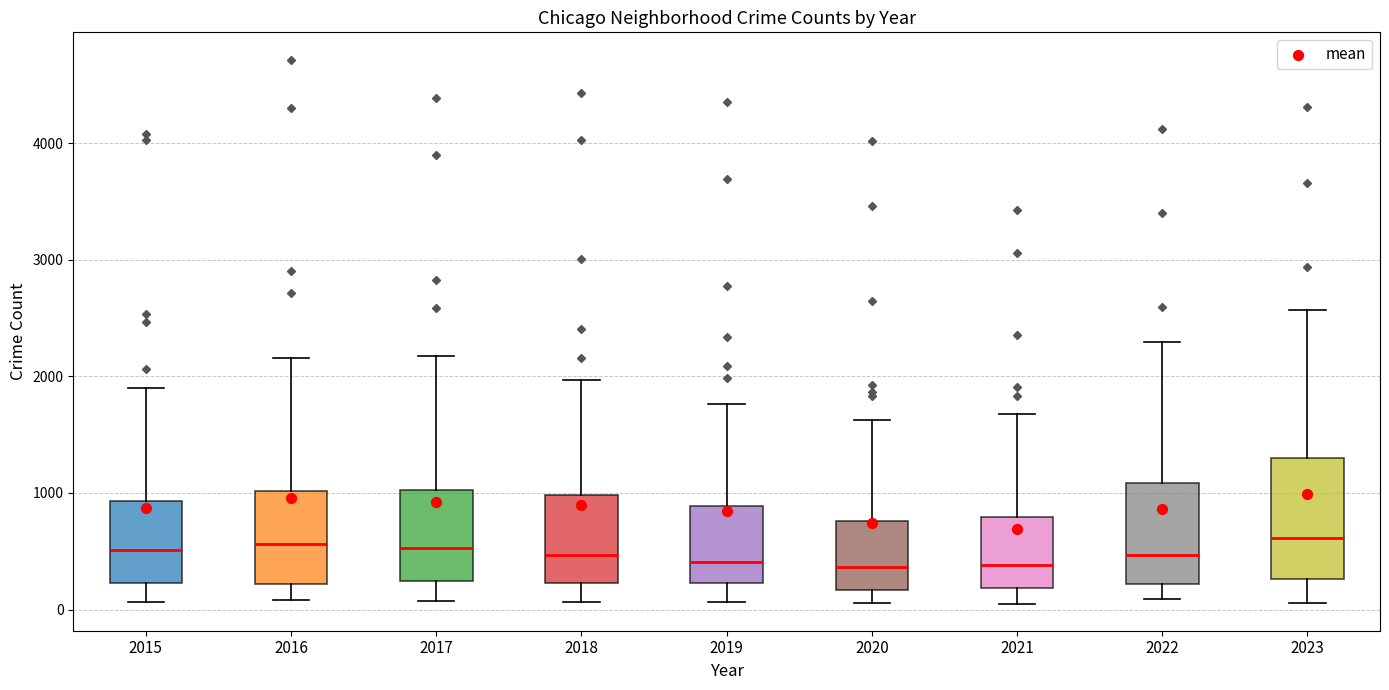

Reading left to right, read every box against the y-axis: the position of its median line, the range the box covers, and the ends of its whiskers. The values are not printed on the chart, so give them approximately, as read against the axis.

2015: median 500, box 200 to 900, whiskers 100 to 1900
2016: median 600, box 200 to 1000, whiskers 100 to 2200
2017: median 500, box 200 to 1000, whiskers 100 to 2200
2018: median 500, box 200 to 1000, whiskers 100 to 2000
2019: median 400, box 200 to 900, whiskers 100 to 1800
2020: median 400, box 200 to 800, whiskers 100 to 1600
2021: median 400, box 200 to 800, whiskers 100 to 1700
2022: median 500, box 200 to 1100, whiskers 100 to 2300
2023: median 600, box 300 to 1300, whiskers 100 to 2600